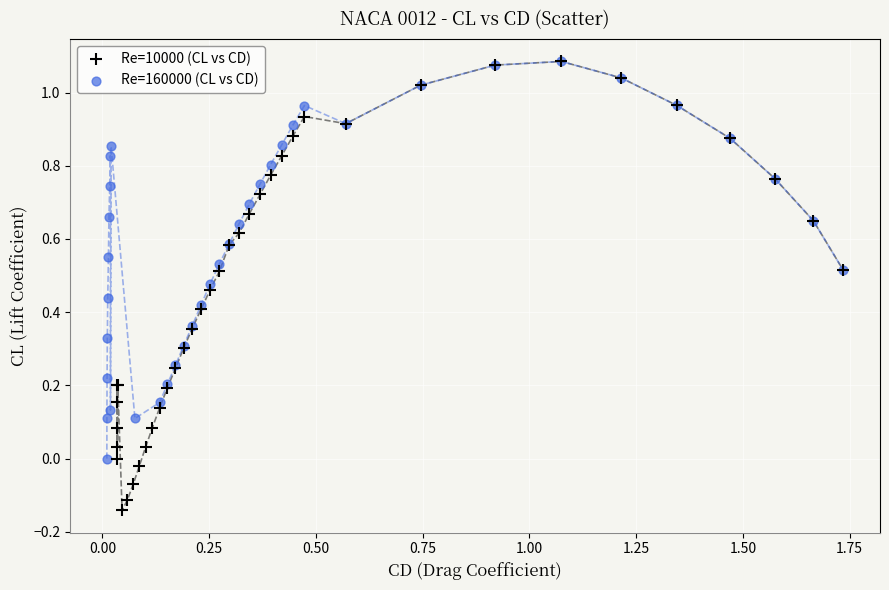

Which series reaches the minimum Y coordinate?

Re=10000 (CL vs CD)